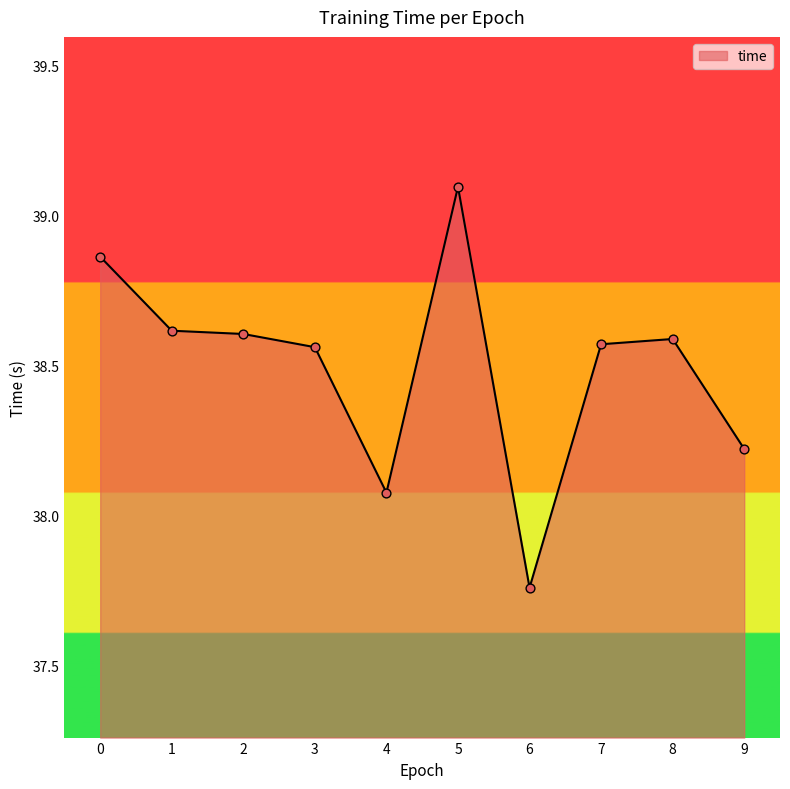

What is the change in value from 2 to 9?

-0.4